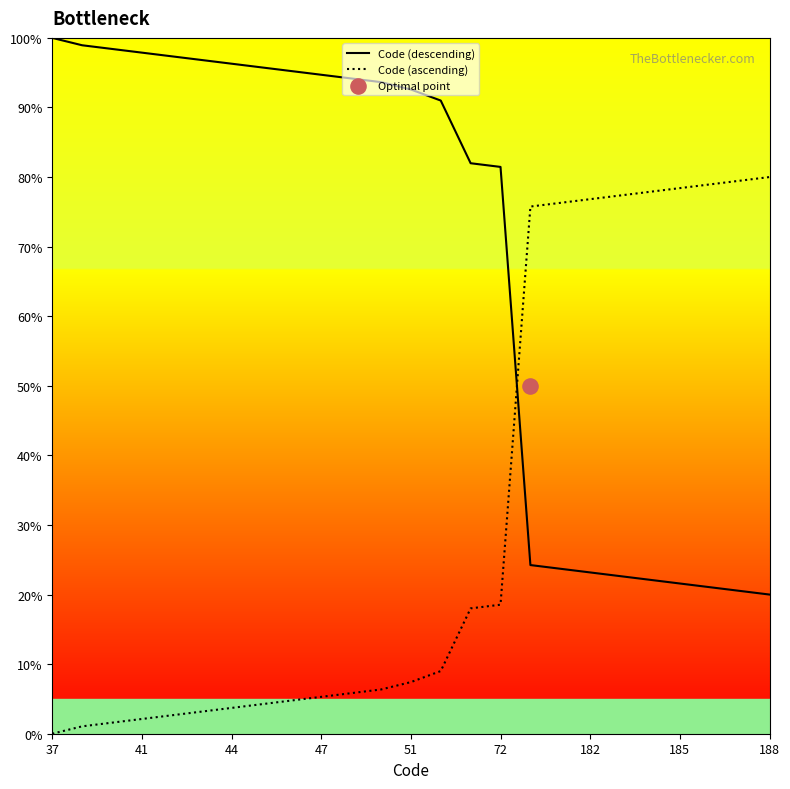

Which series has the largest Y range (max minus min)?

Code (descending)